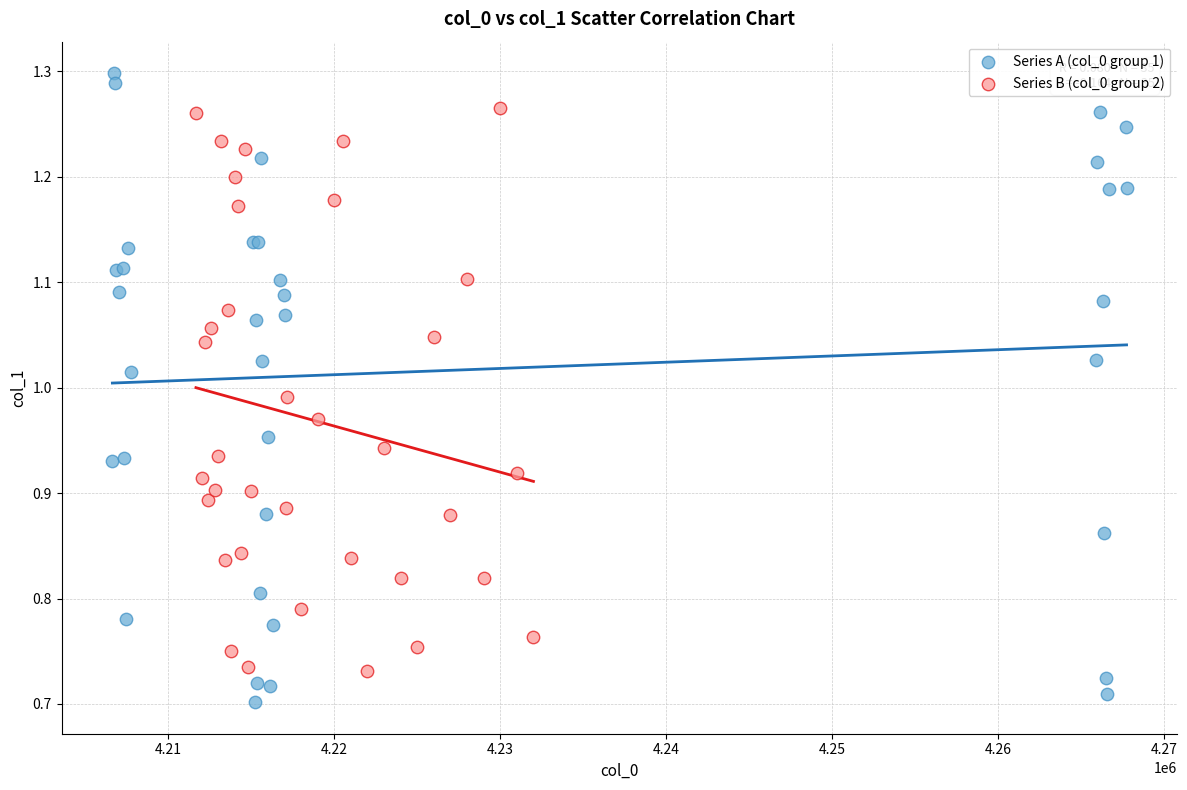

Which series has the widest spread of Y values?

Series A (col_0 group 1)